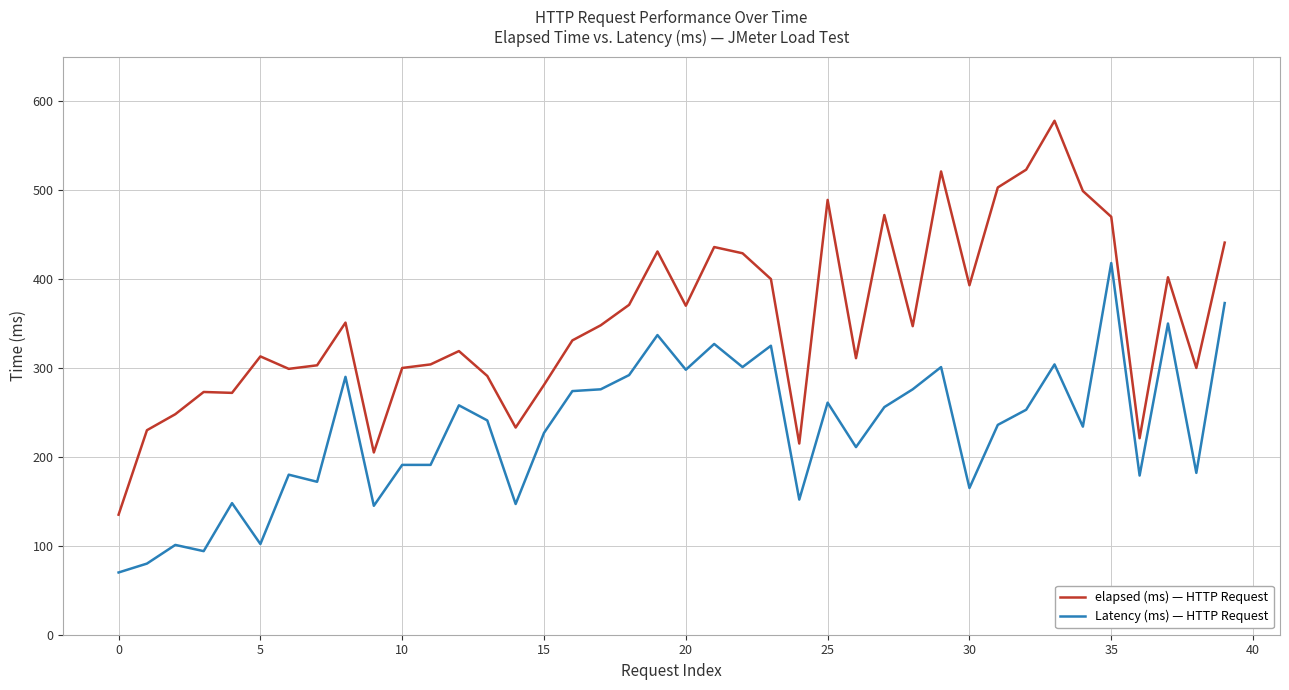

Which series has the largest total across all categories?

elapsed (ms) — HTTP Request